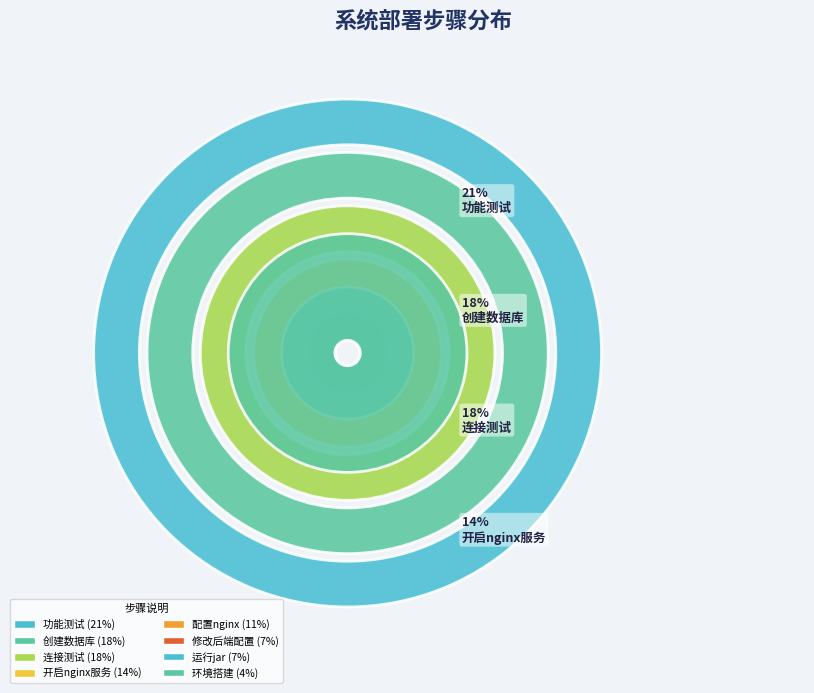

To the nearest percent, what is the average slice percentage?

12%